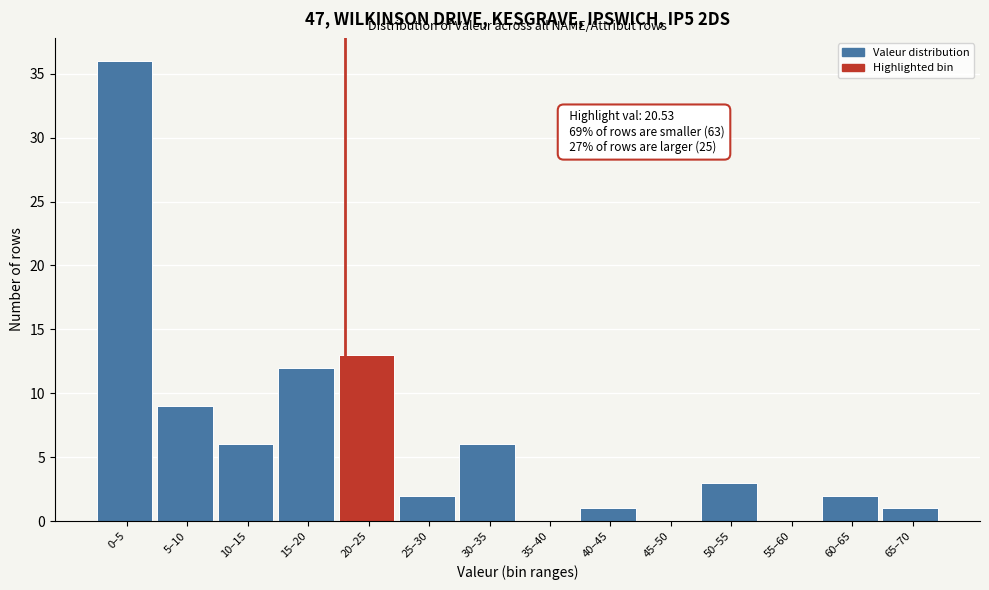

Reading left to right, extract all data points from this chart.

0–5=36	5–10=9	10–15=6	15–20=12	20–25=13	25–30=2	30–35=6	35–40=0	40–45=1	45–50=0	50–55=3	55–60=0	60–65=2	65–70=1